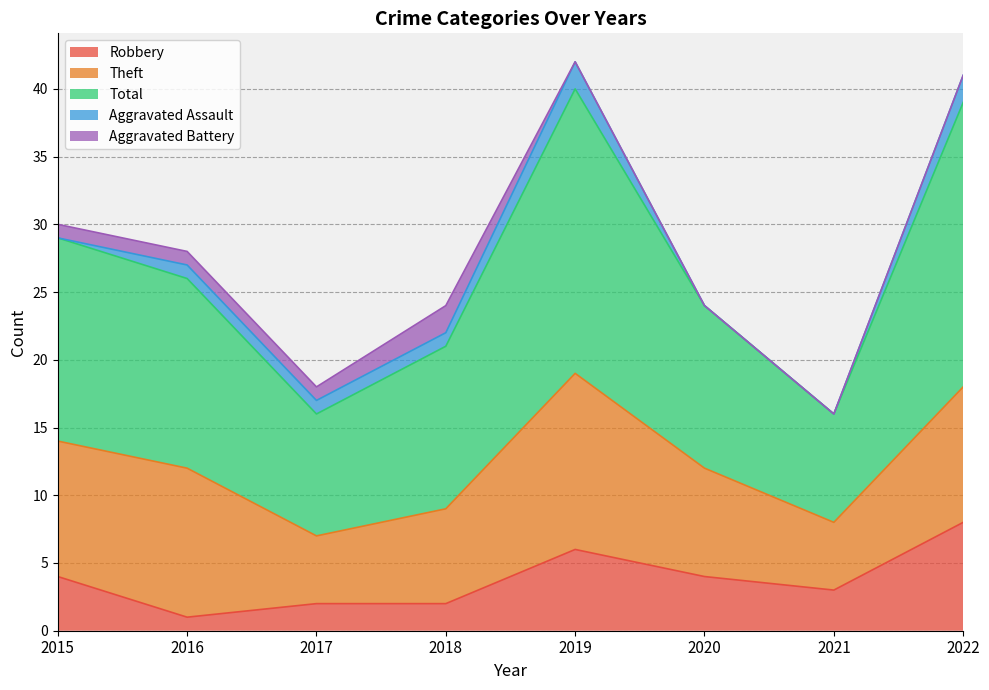

In Robbery, how many points are higher than both neighbors (excluding endpoints)?

1